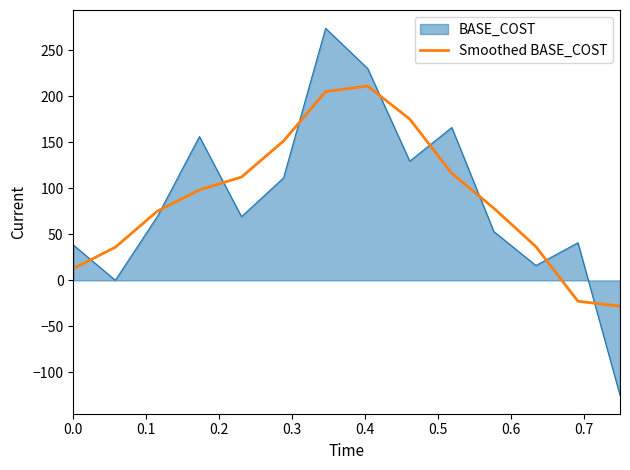

Which series has the largest range (max minus min)?

BASE_COST